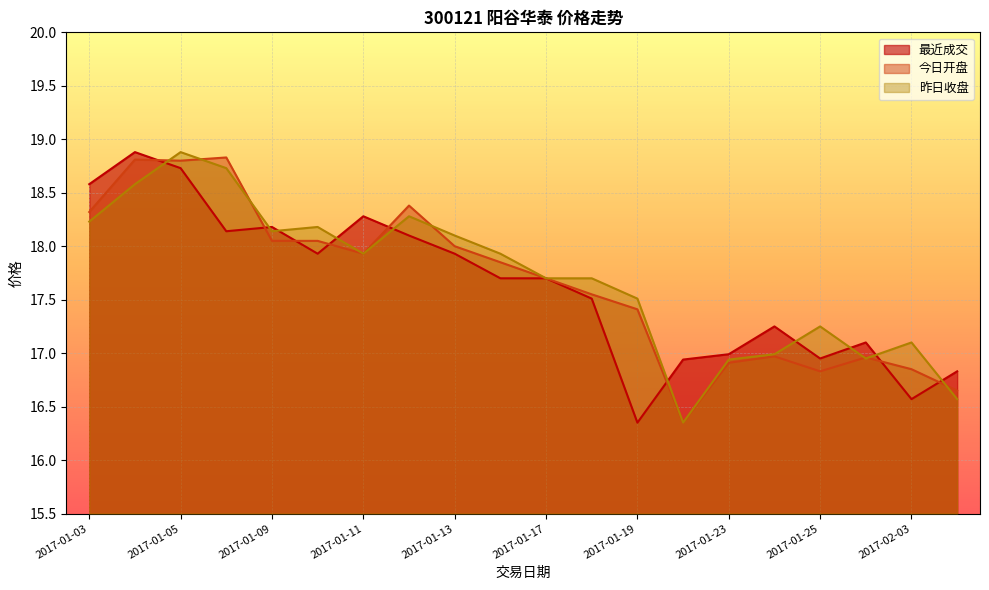

Does the chart display data point markers on the line(s)?

No